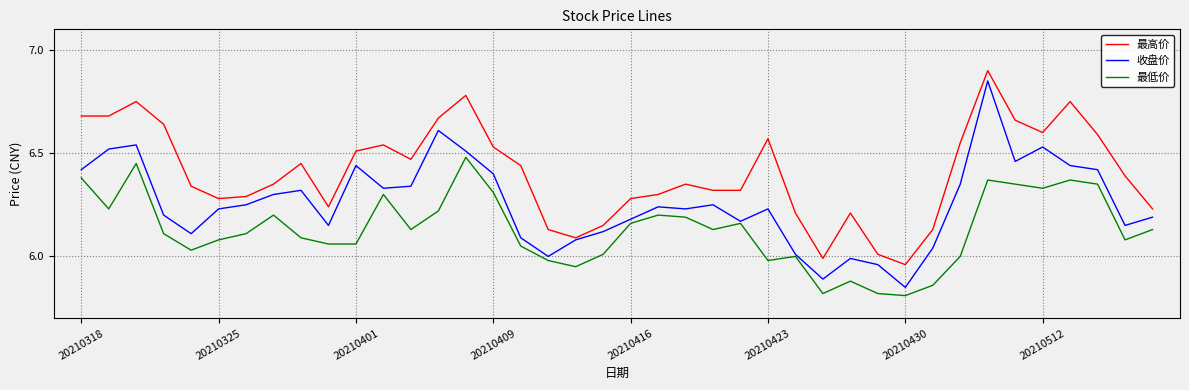

List the series in order of their overall mean, highest first.

最高价, 收盘价, 最低价